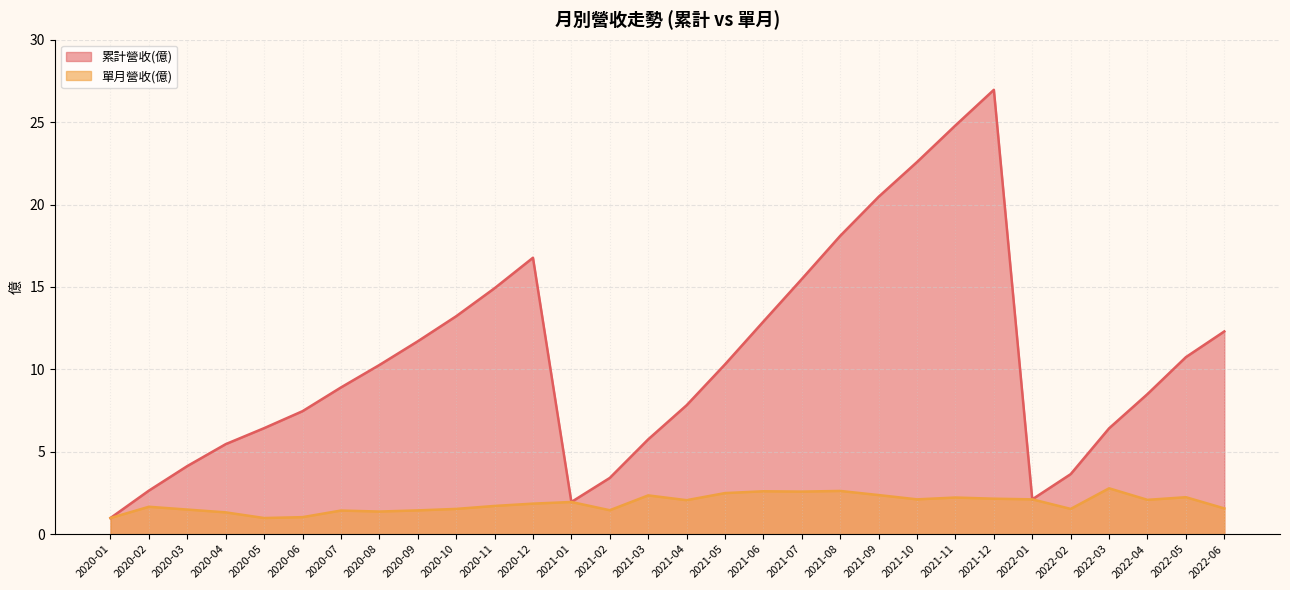

What is the minimum value for 單月營收(億)?

1.0